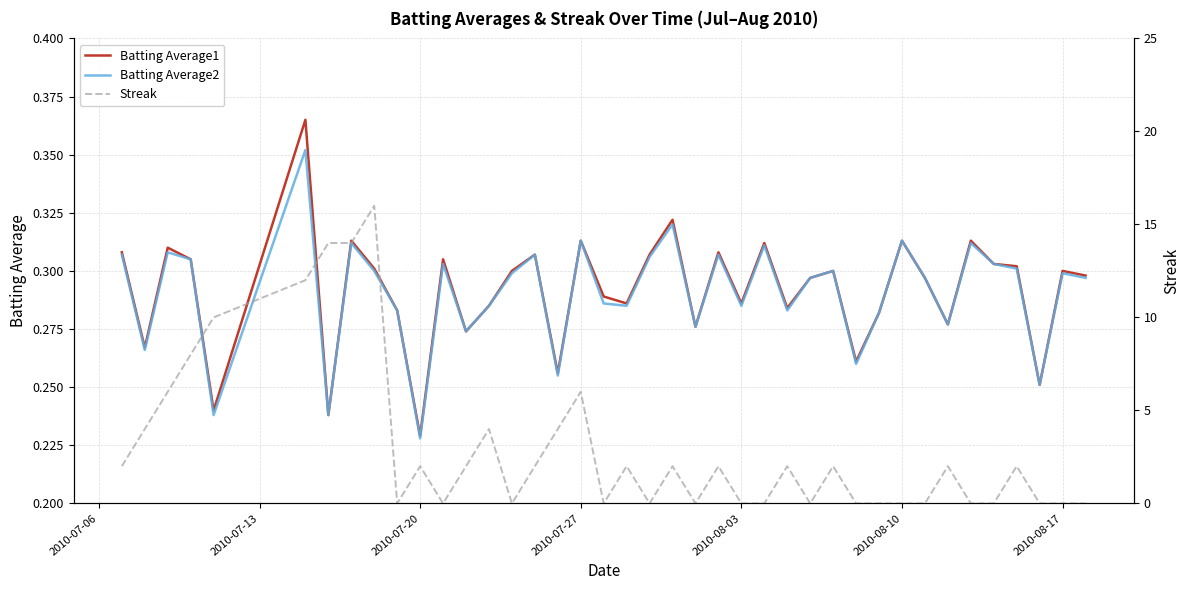

What is the difference between the maximum and second lowest values in the Batting Average2 series?

0.1